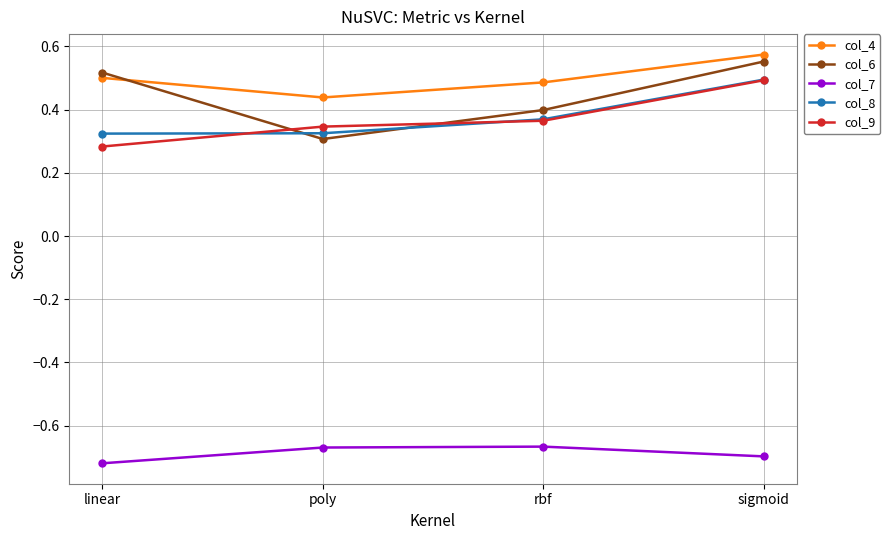

How many lines are shown in the chart?

5